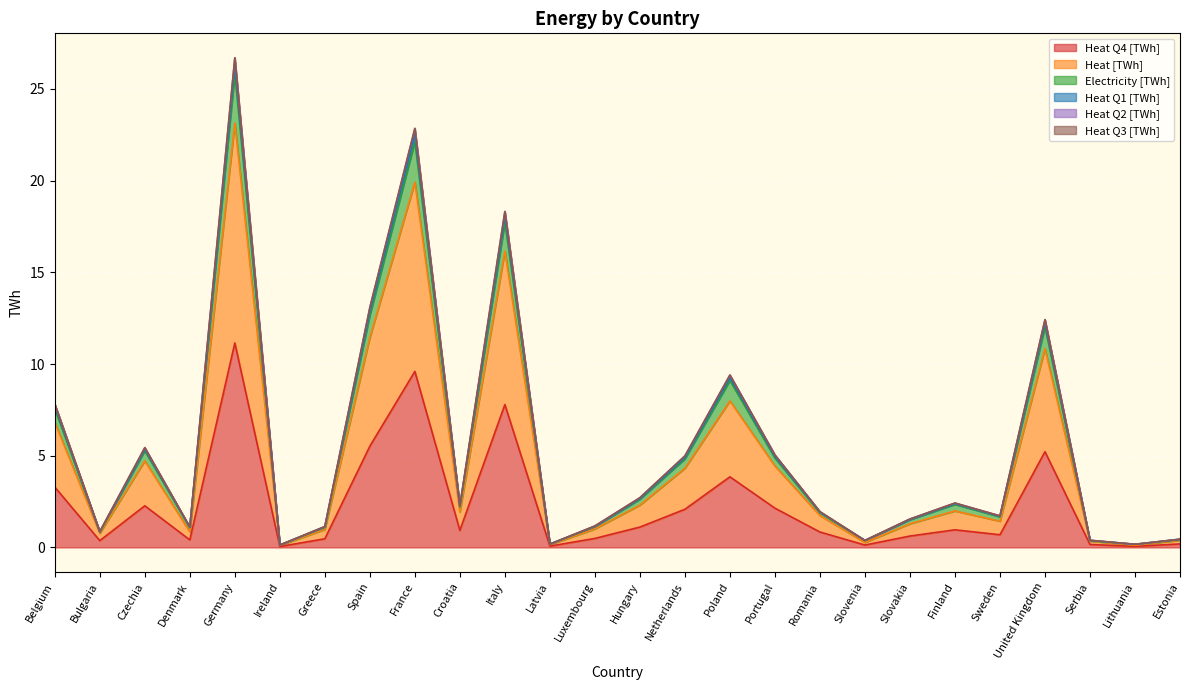

At which label does Heat Q1 [TWh] reach its peak?

Germany